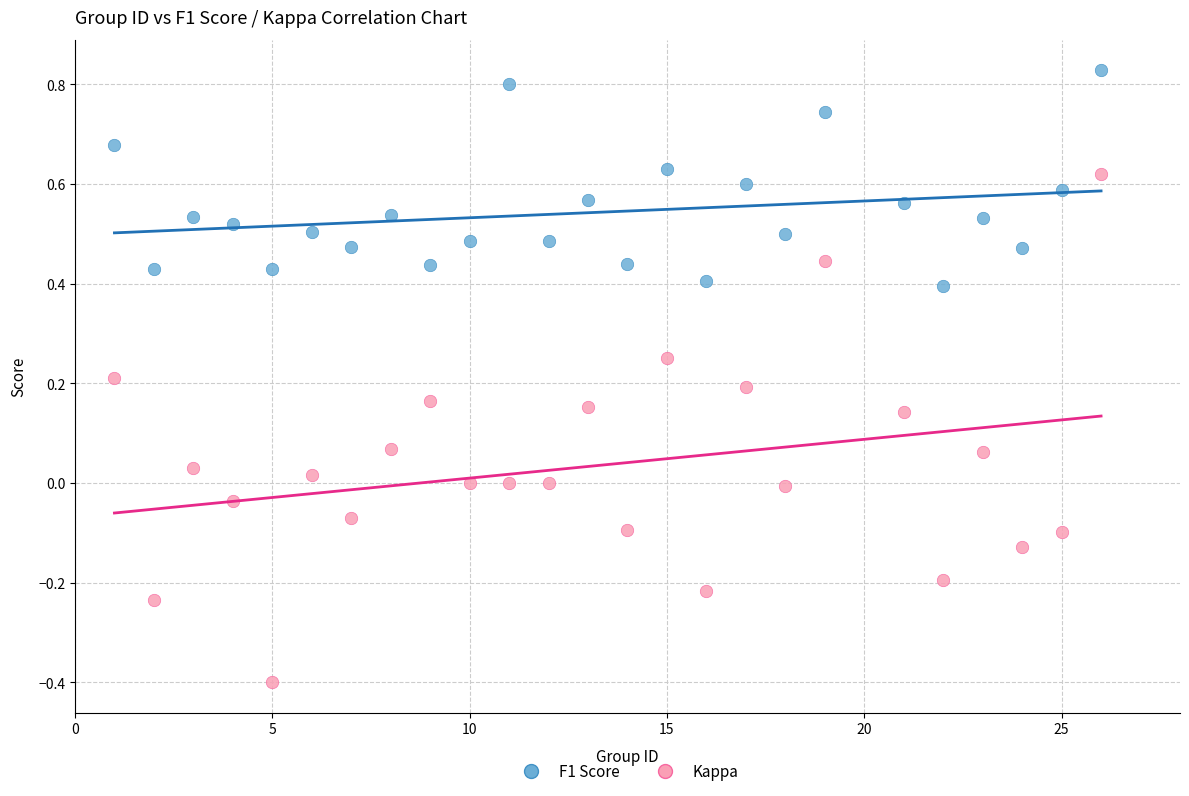

Which series has the largest Y range (max minus min)?

Kappa